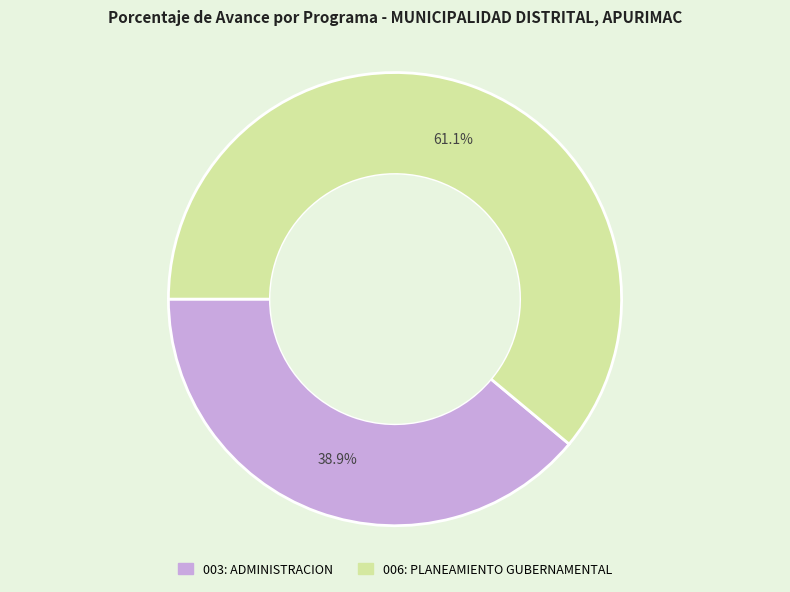

To the nearest percent, what is the combined percentage of 006: PLANEAMIENTO GUBERNAMENTAL and 003: ADMINISTRACION?

100%